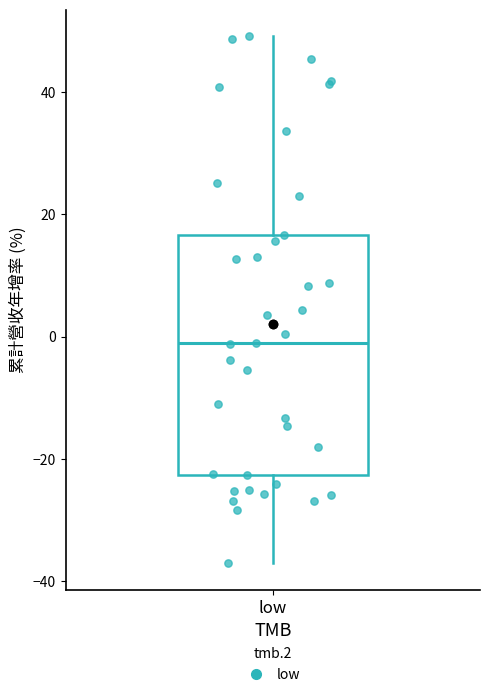

Where is the upper edge of the box for low on the y-axis? The values are not printed on the chart, so give them approximately, as read against the axis.

16